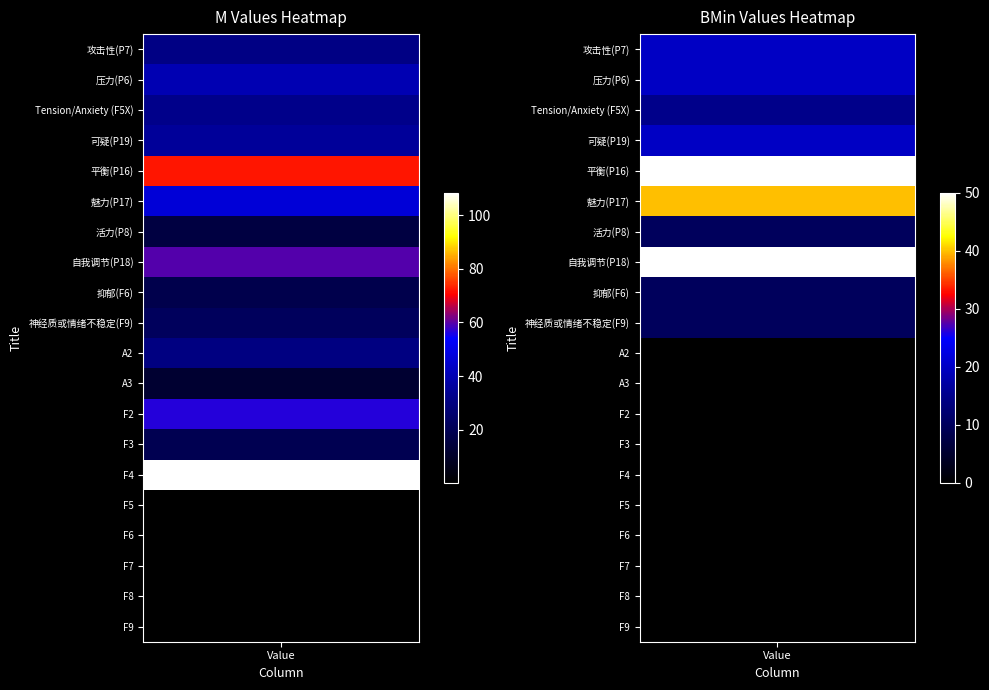

List the series in order of their peak value, lowest first.

F7, F8, F6, F9, F5, A3, 活力(P8), 抑郁(F6), F3, 神经质或情绪不稳定(F9), A2, 攻击性(P7), Tension/Anxiety (F5X), 可疑(P19), 压力(P6), 魅力(P17), F2, 自我调节(P18), 平衡(P16), F4